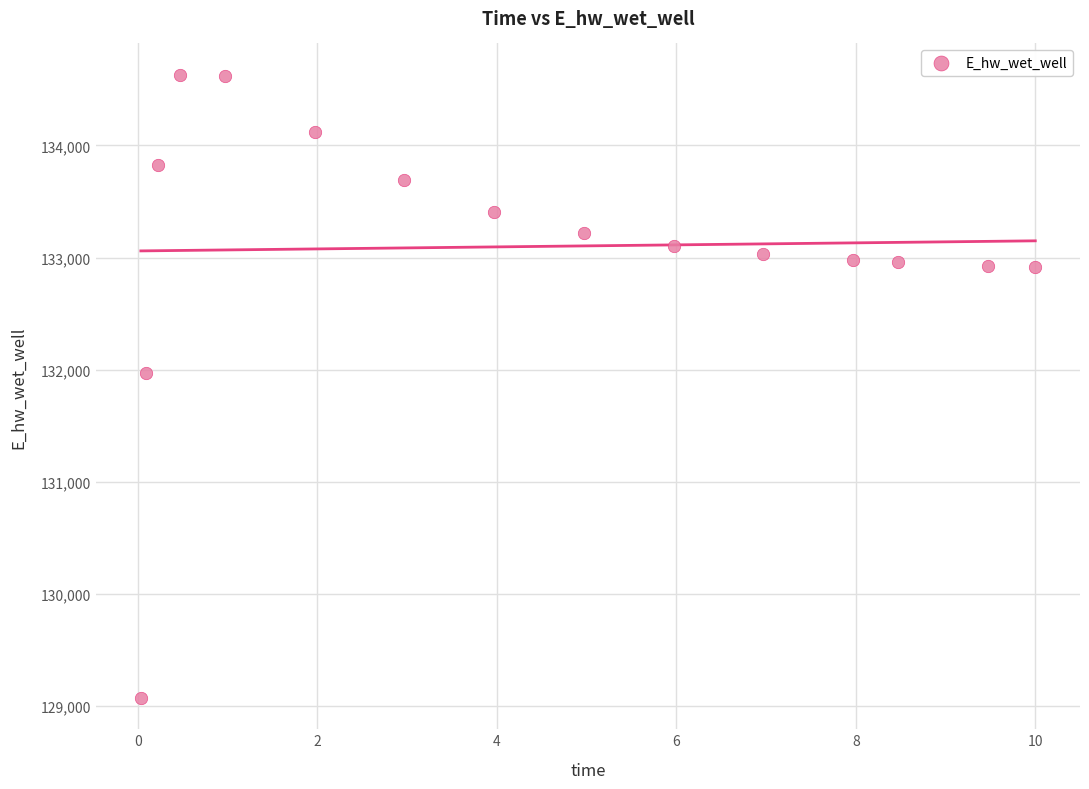

What Y value in the scatter plot is closest to 131851?

131972.1